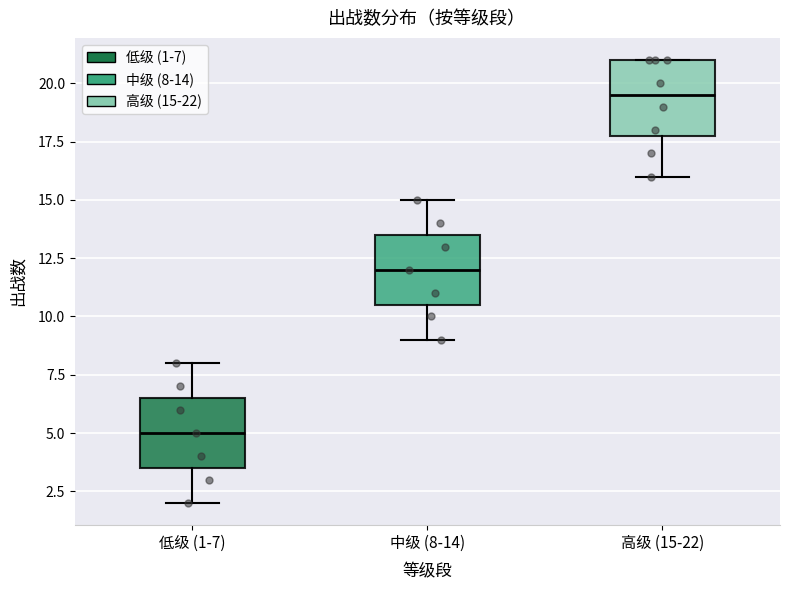

Reading left to right, read every box against the y-axis: the position of its median line, the range the box covers, and the ends of its whiskers. The values are not printed on the chart, so give them approximately, as read against the axis.

低级 (1-7): median 5.0, box 3.5 to 6.5, whiskers 2.0 to 8.0
中级 (8-14): median 12.0, box 10.5 to 13.5, whiskers 9.0 to 15.0
高级 (15-22): median 19.5, box 18.0 to 21.0, whiskers 16.0 to 21.0